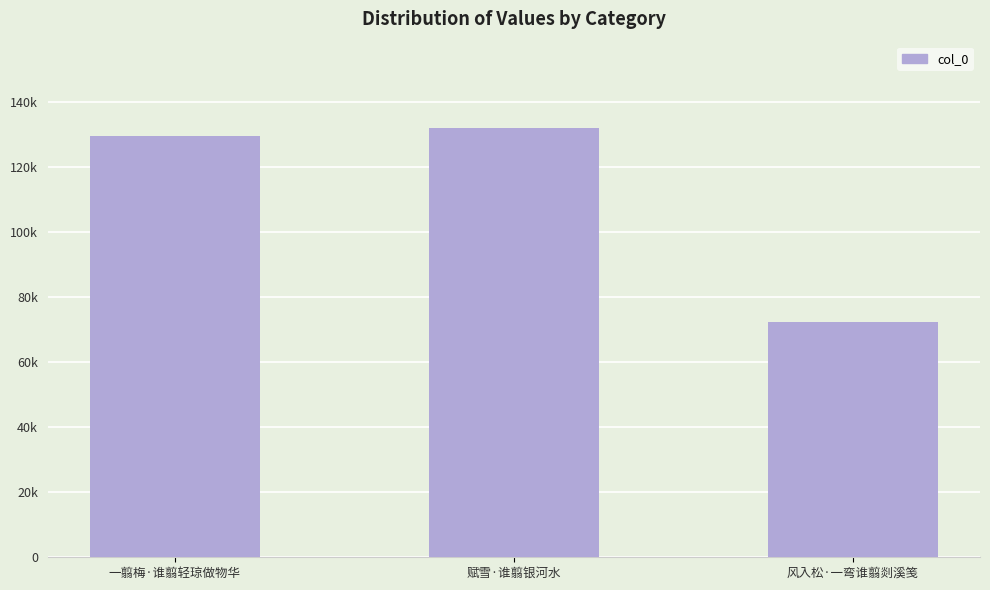

What is the label of the 2nd bar from the left?

赋雪·谁翦银河水